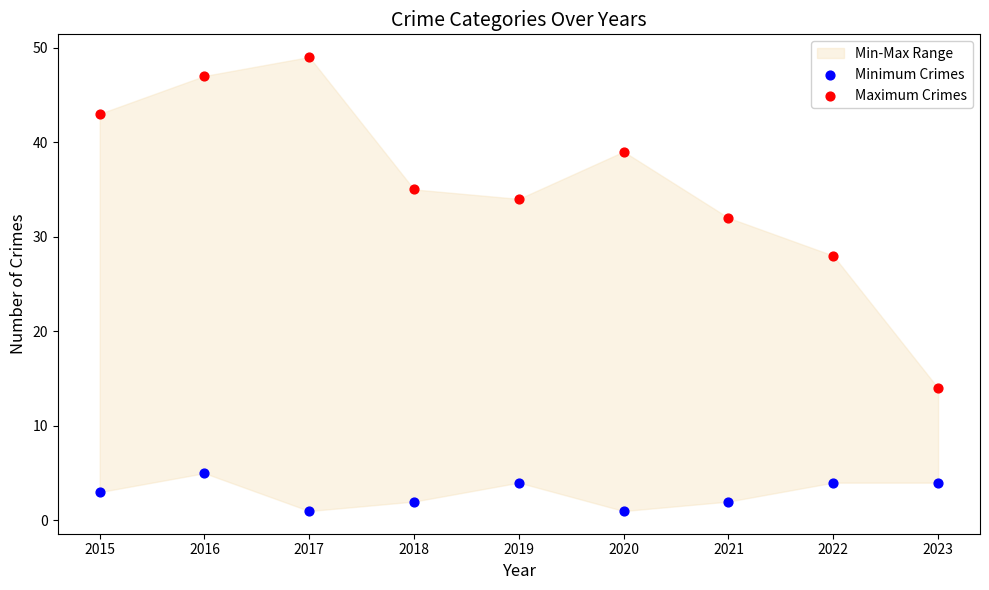

In the Maximum Crimes series, what Y value is closest to 31?

32